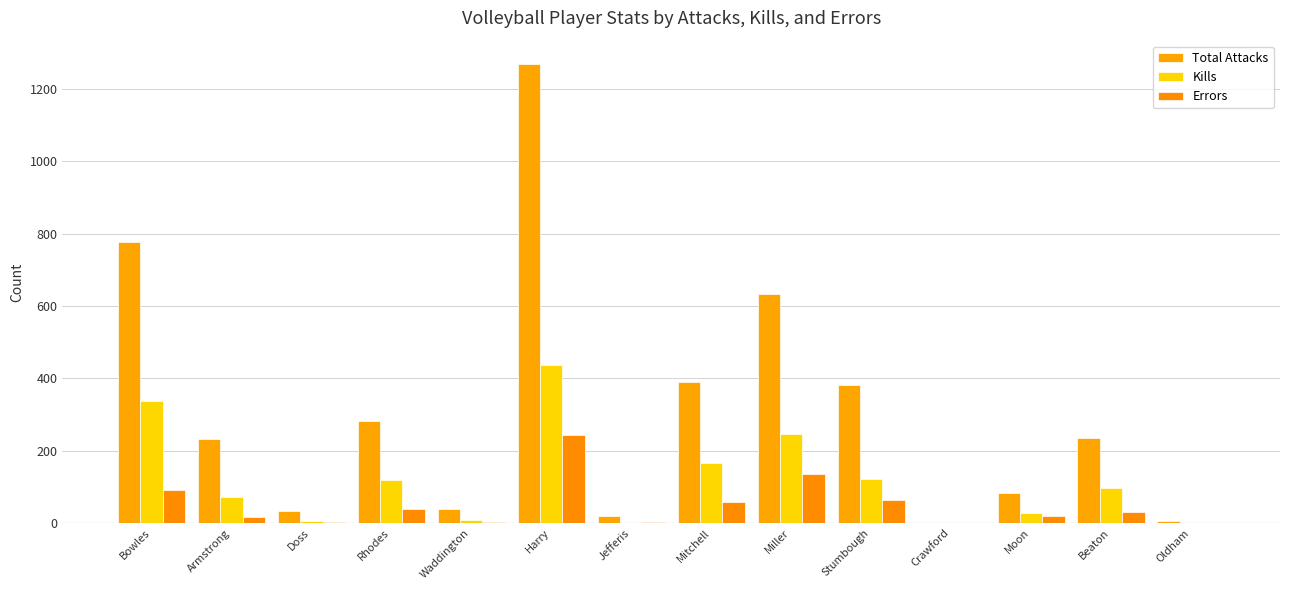

What is the value of the Errors bar at the 12th from the left?

19